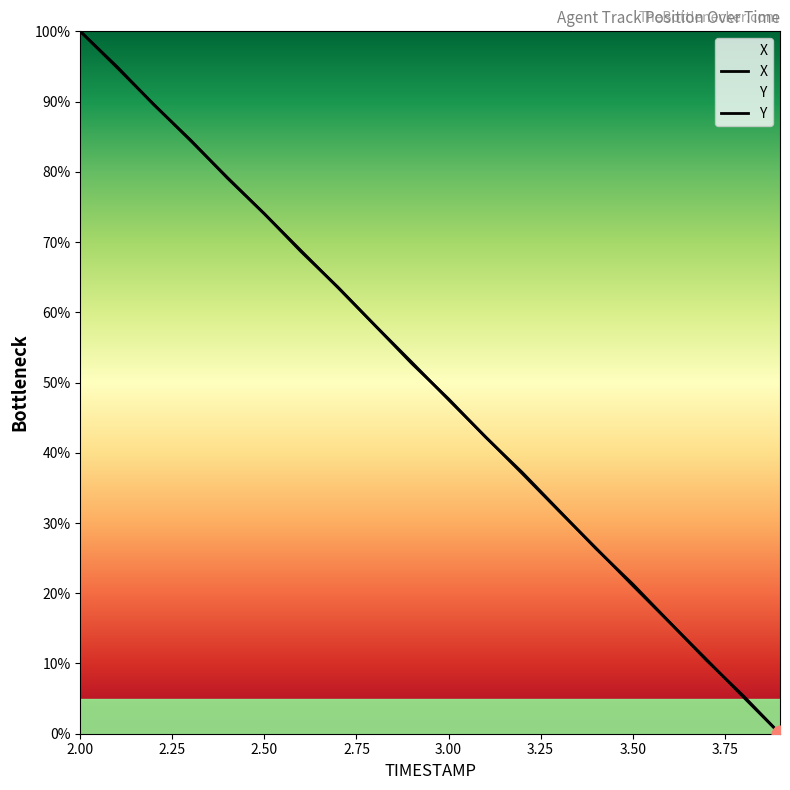

Reading right to left, transcribe all the data shown in this chart.

X: 0.0	5.3	10.6	15.9	21.1	26.4	31.7	37.0	42.3	47.6	52.9	58.1	63.5	68.7	74.0	79.2	84.4	89.6	94.8	100.0
Y: 0.0	5.4	10.5	15.9	21.3	26.4	31.8	37.2	42.2	47.7	52.7	58.1	63.6	68.6	74.0	79.1	84.5	89.5	95.0	100.0